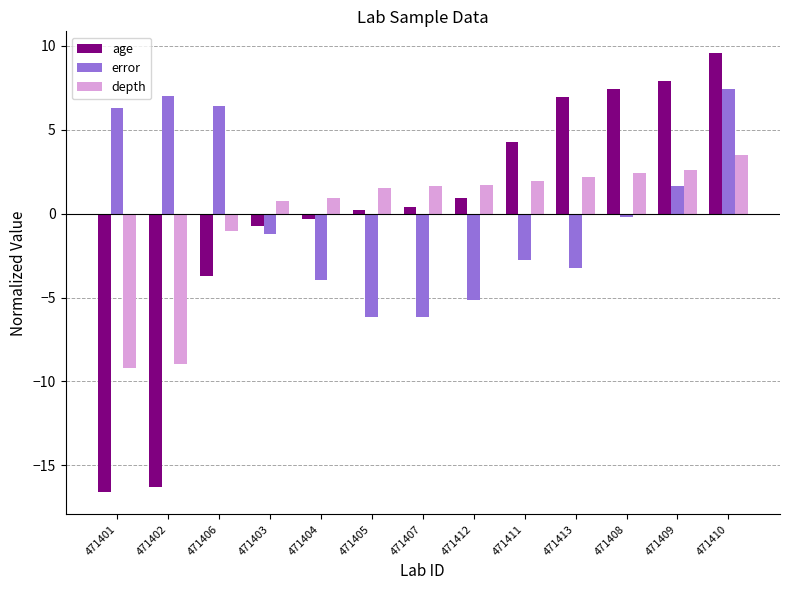

Which series has the widest spread of values?

age